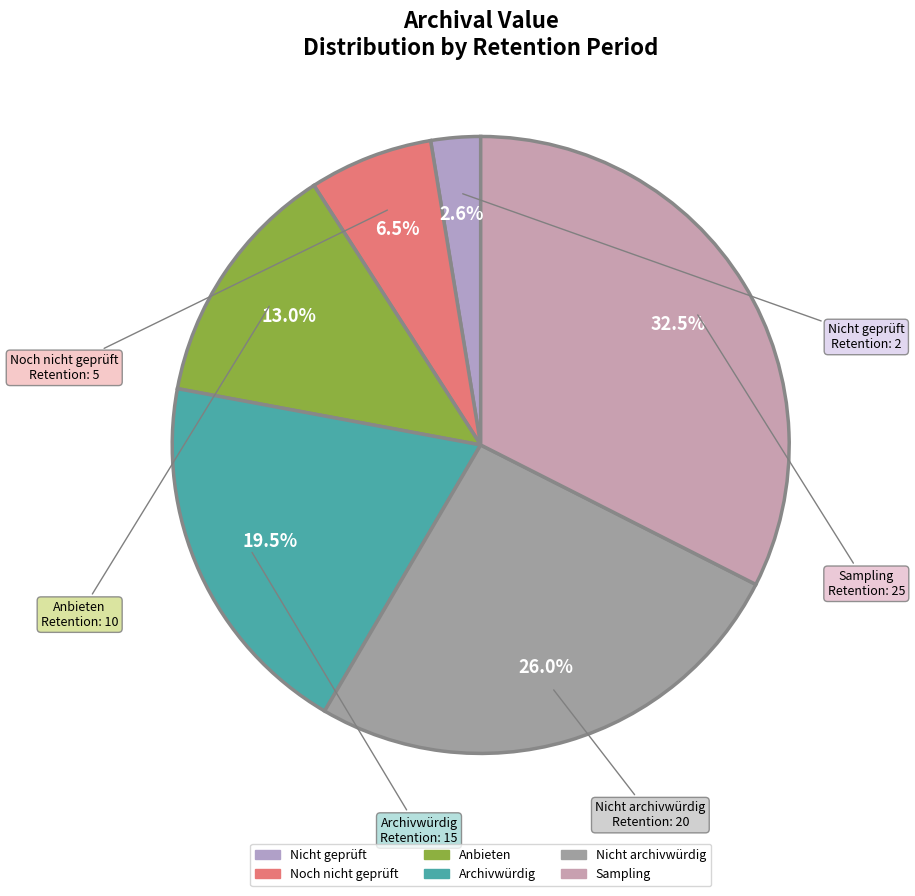

Which slice is the smallest?

Nicht geprüft